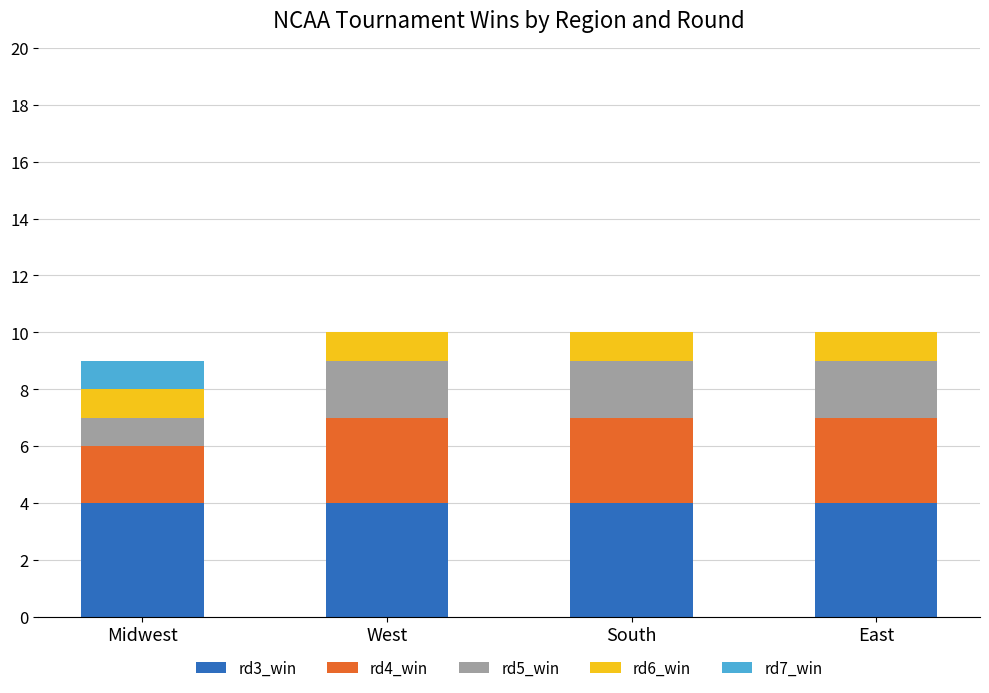

What is the total value across all series at Midwest?

9